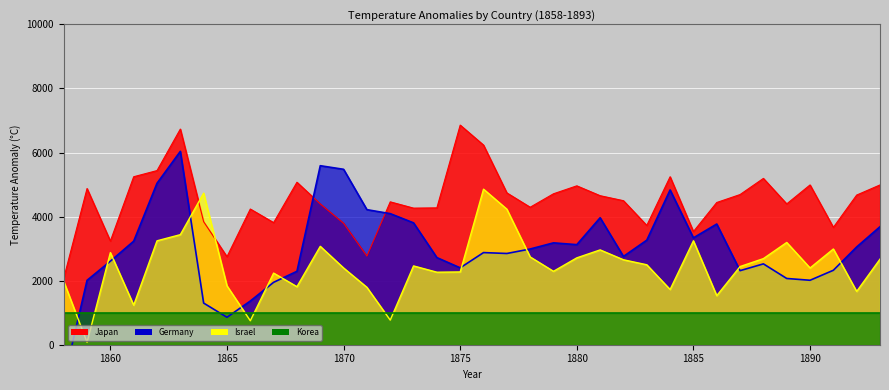

The value of Israel at 1870 is 4235.4. True or false?

False